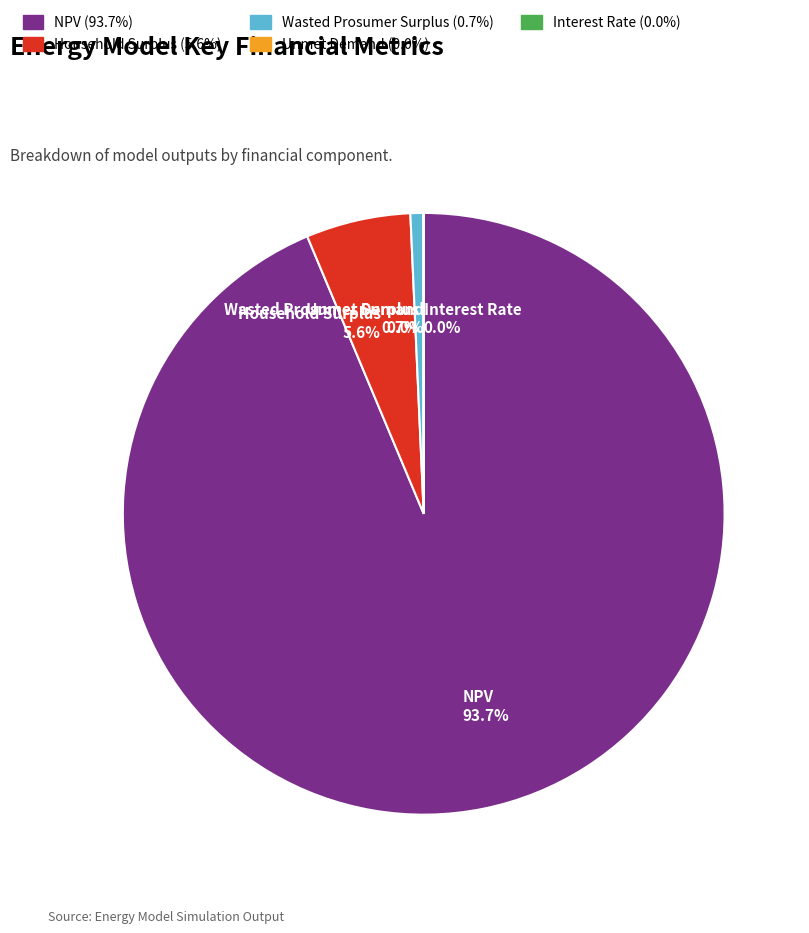

Does Interest Rate represent more than half of the total?

No